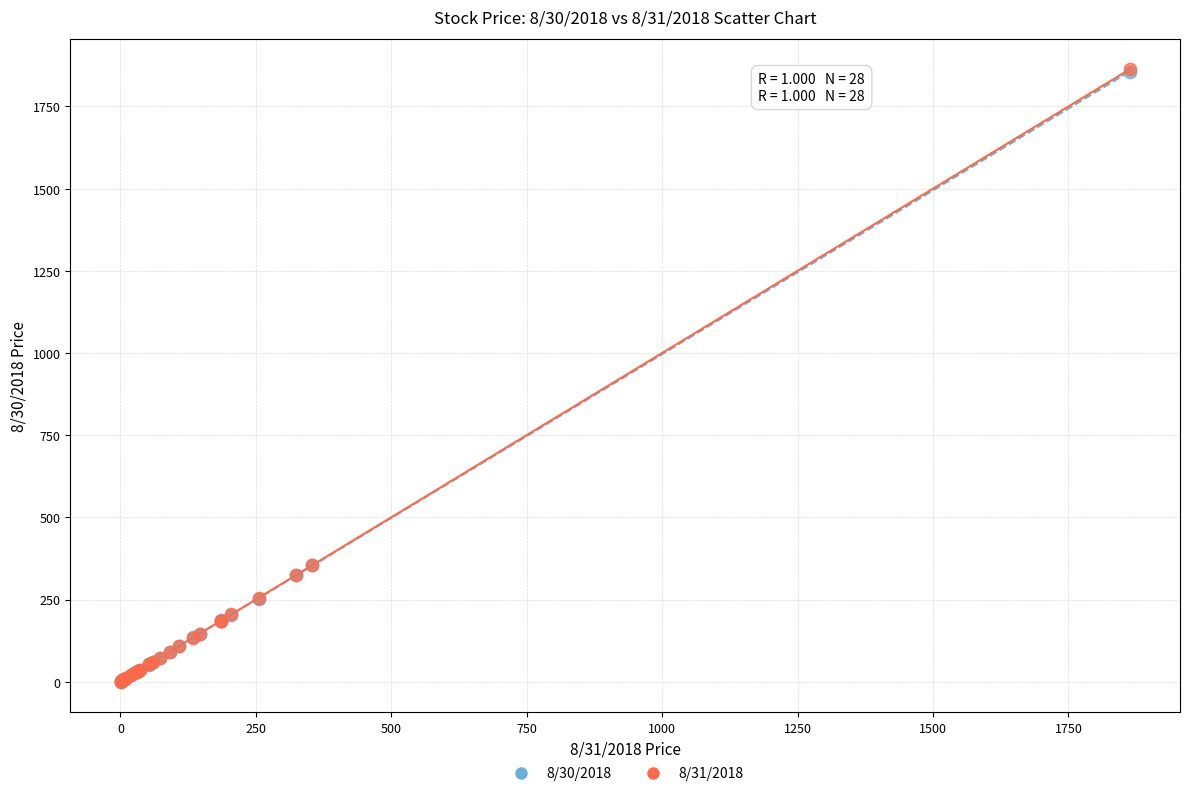

What are all the series names shown in the legend?

8/30/2018, 8/31/2018